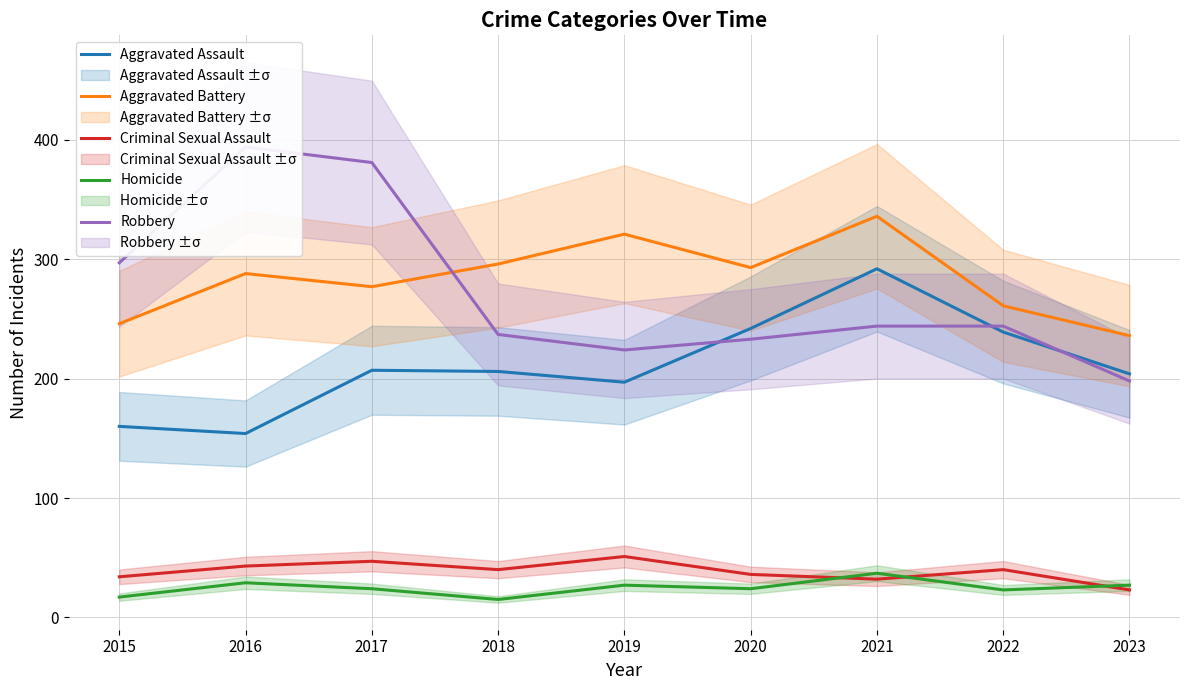

Reading left to right, list all the values displayed in this chart.

Aggravated Assault: 160	154	207	206	197	242	292	239	204
Aggravated Battery: 246	288	277	296	321	293	336	261	236
Criminal Sexual Assault: 34	43	47	40	51	36	32	40	23
Homicide: 17	29	24	15	27	24	37	23	27
Robbery: 297	394	381	237	224	233	244	244	198